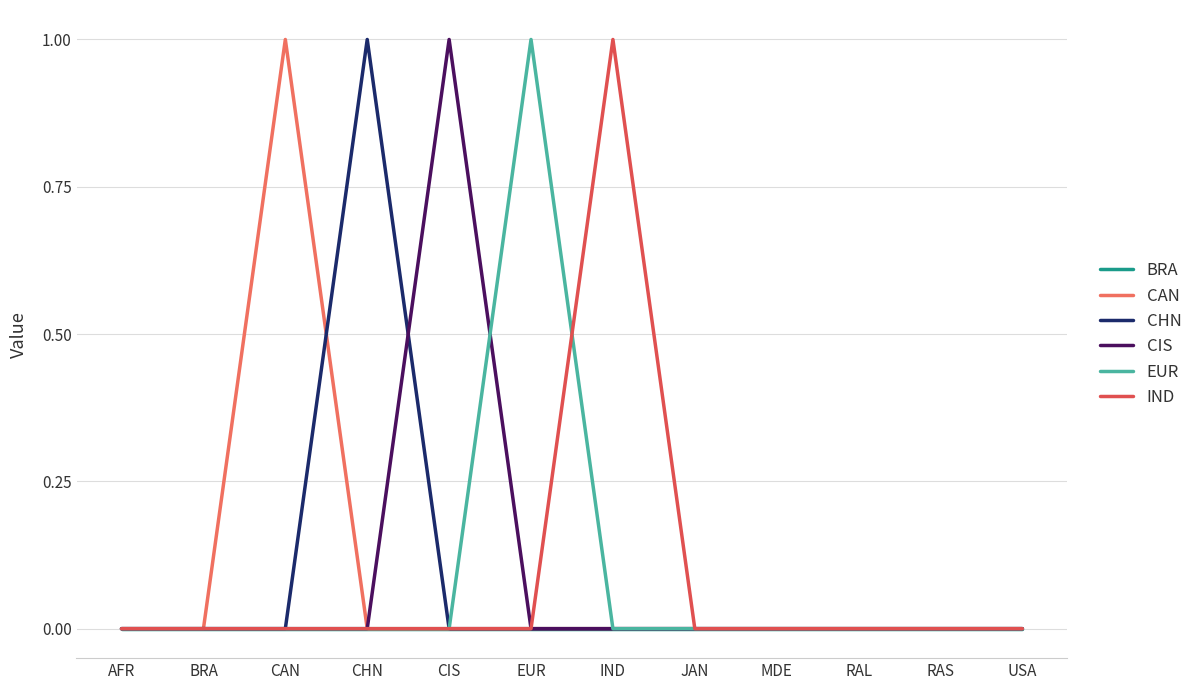

Is this an area chart (filled region under the line)?

No